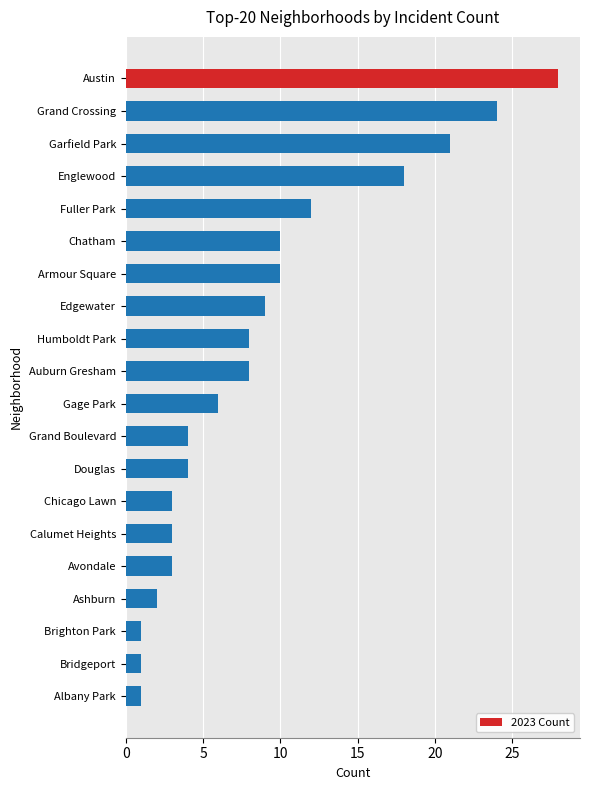

Reading top to bottom, list all the values displayed in this chart.

Austin=28	Grand Crossing=24	Garfield Park=21	Englewood=18	Fuller Park=12	Chatham=10	Armour Square=10	Edgewater=9	Humboldt Park=8	Auburn Gresham=8	Gage Park=6	Grand Boulevard=4	Douglas=4	Chicago Lawn=3	Calumet Heights=3	Avondale=3	Ashburn=2	Brighton Park=1	Bridgeport=1	Albany Park=1